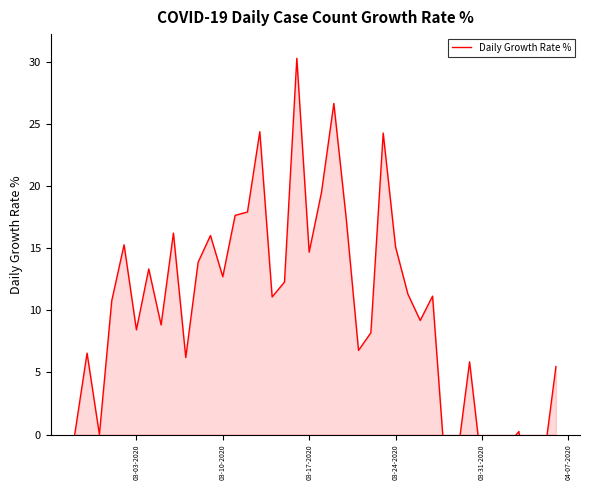

At which label is the value closest to 10?

03-24-2020